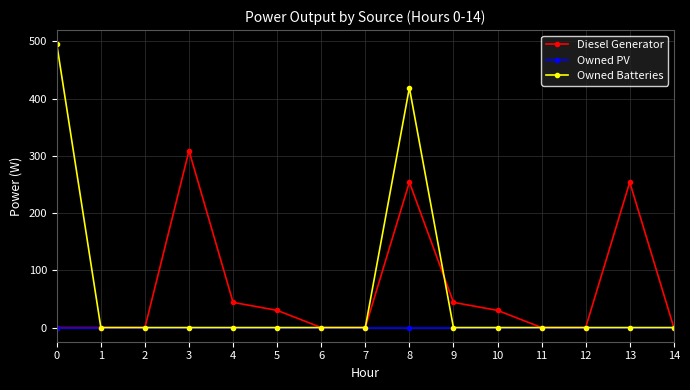

The value of Diesel Generator at 2 is 190. True or false?

False